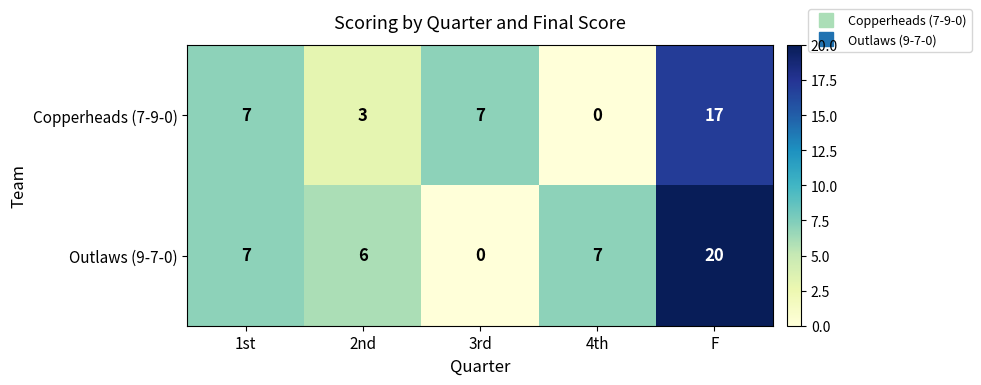

Reading right to left, transcribe all the data shown in this chart.

Copperheads (7-9-0): F=17	4th=0	3rd=7	2nd=3	1st=7
Outlaws (9-7-0): F=20	4th=7	3rd=0	2nd=6	1st=7